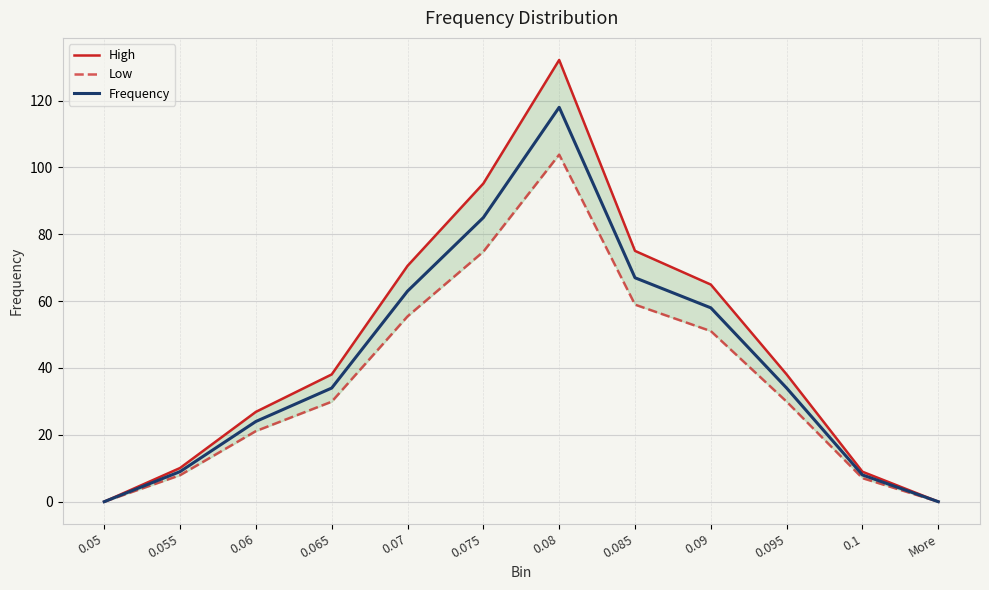

What is the maximum value for Frequency?

118